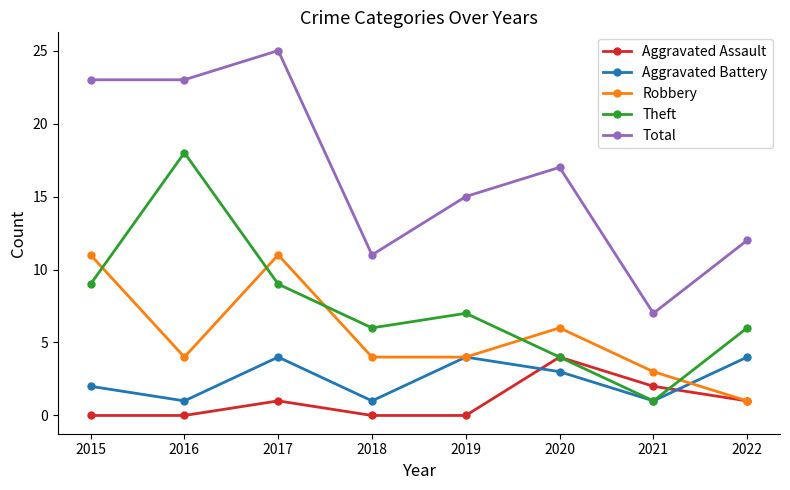

How many times do Robbery and Theft cross each other?

5